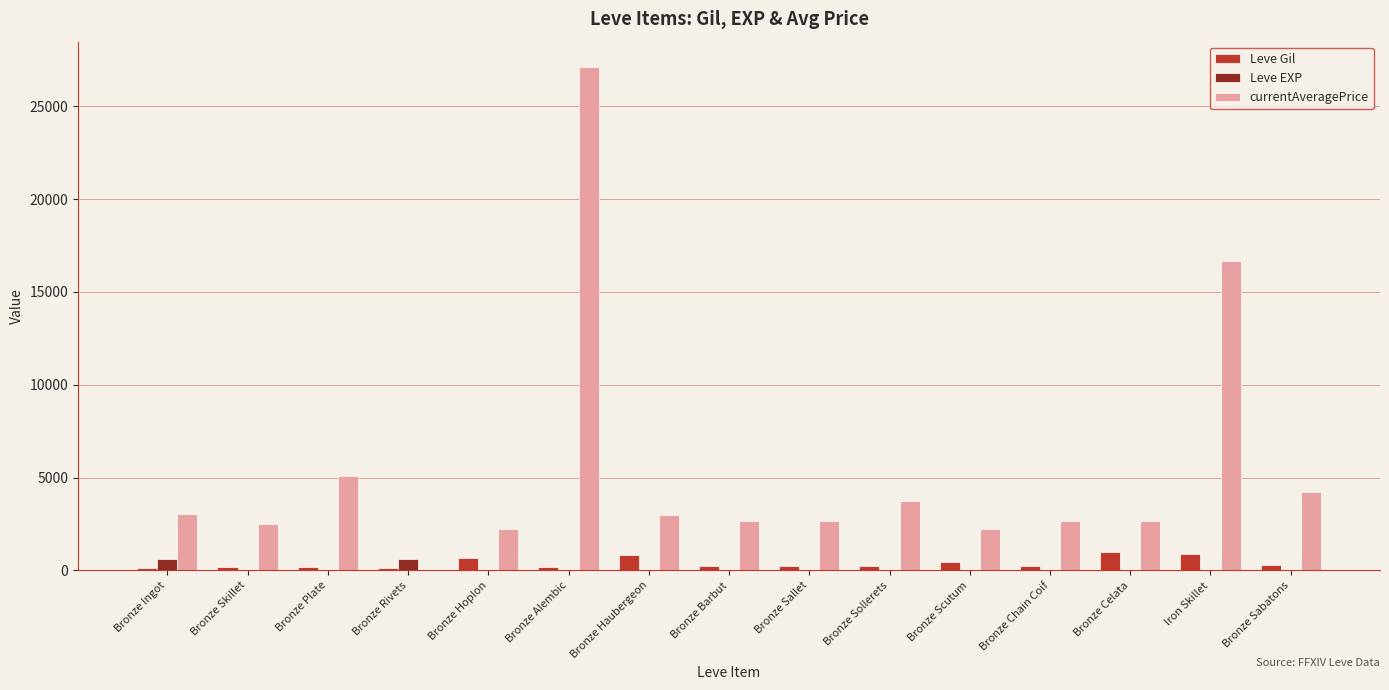

What is the sum of all Leve Gil values?

5732.0